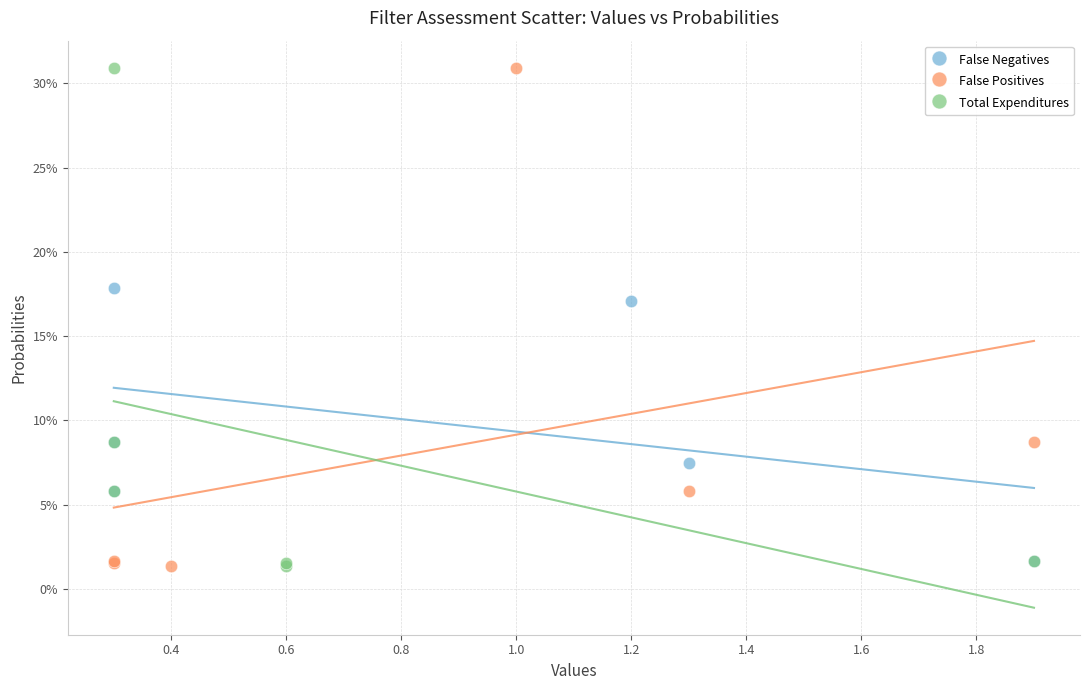

What are all the series names shown in the legend?

False Negatives, False Positives, Total Expenditures